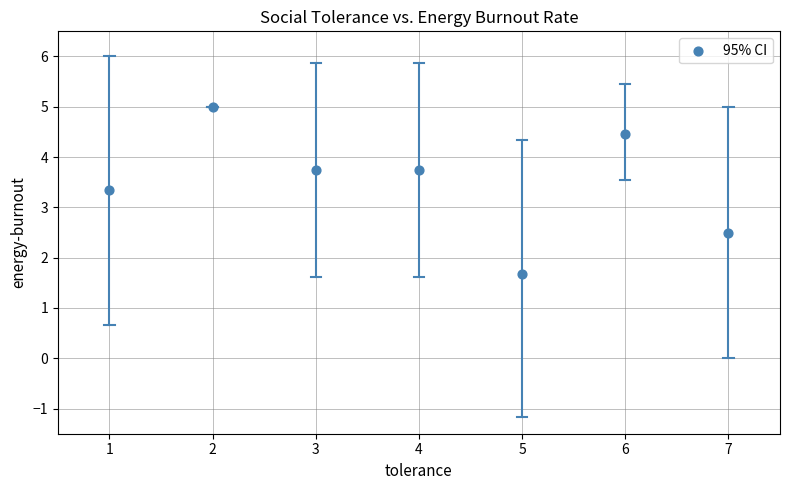

What is the range of X values (max minus min)?

6.0